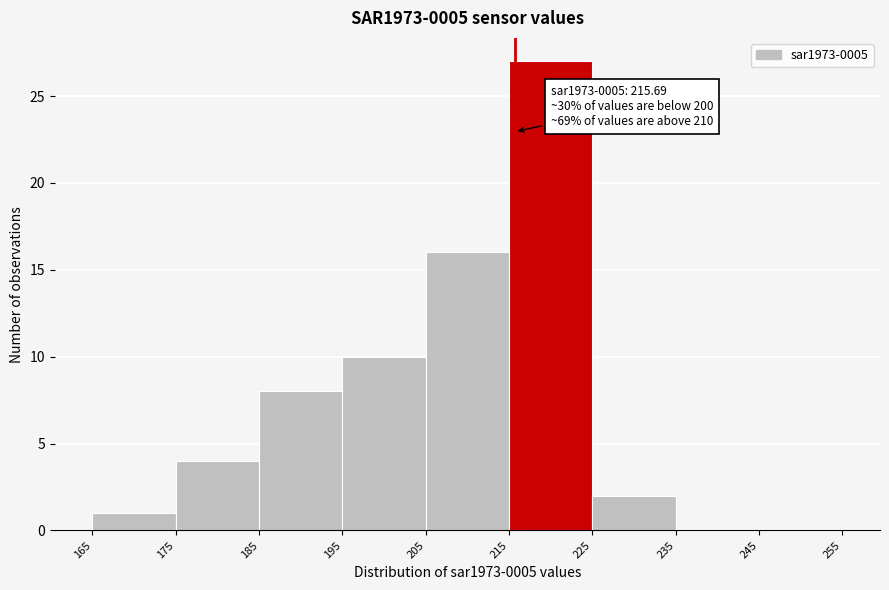

Which range on the x-axis has the tallest bar?

215 to 225